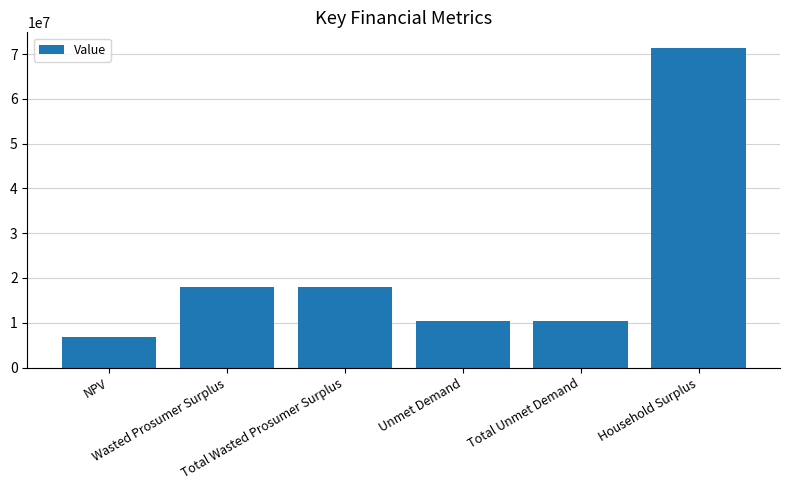

At which label does the data first exceed 18093321?

Wasted Prosumer Surplus